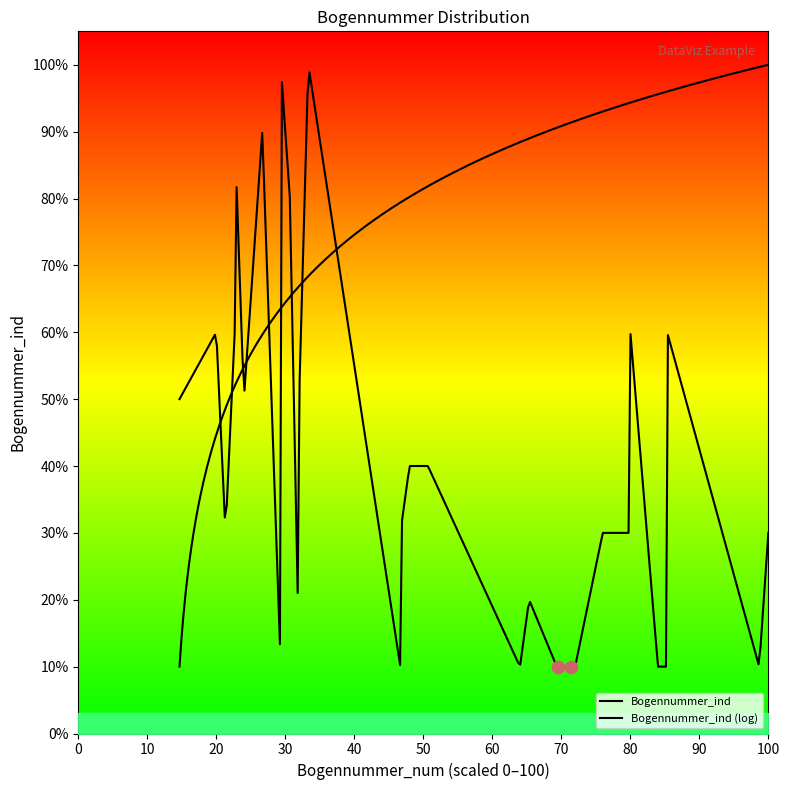

Between 25 and 1, which is larger?

25